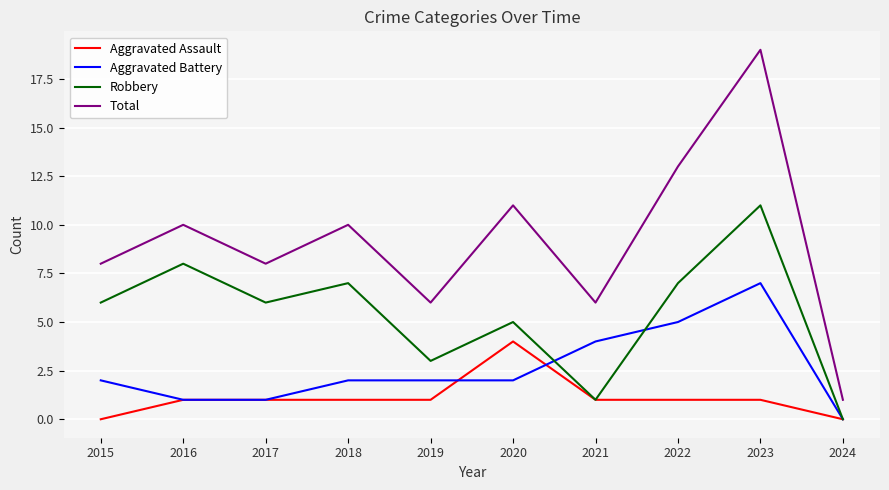

True or false: Aggravated Battery has a value of 1 at 2015.

False